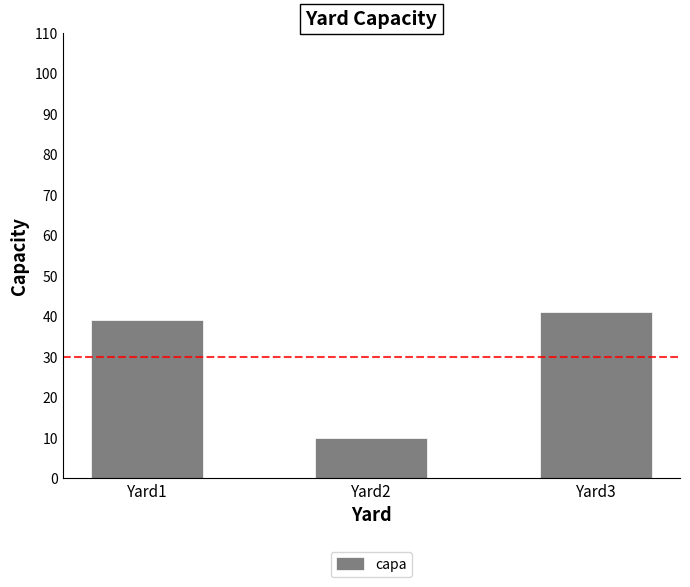

Approximately how many times larger is the value at Yard3 compared to Yard1?

1.1